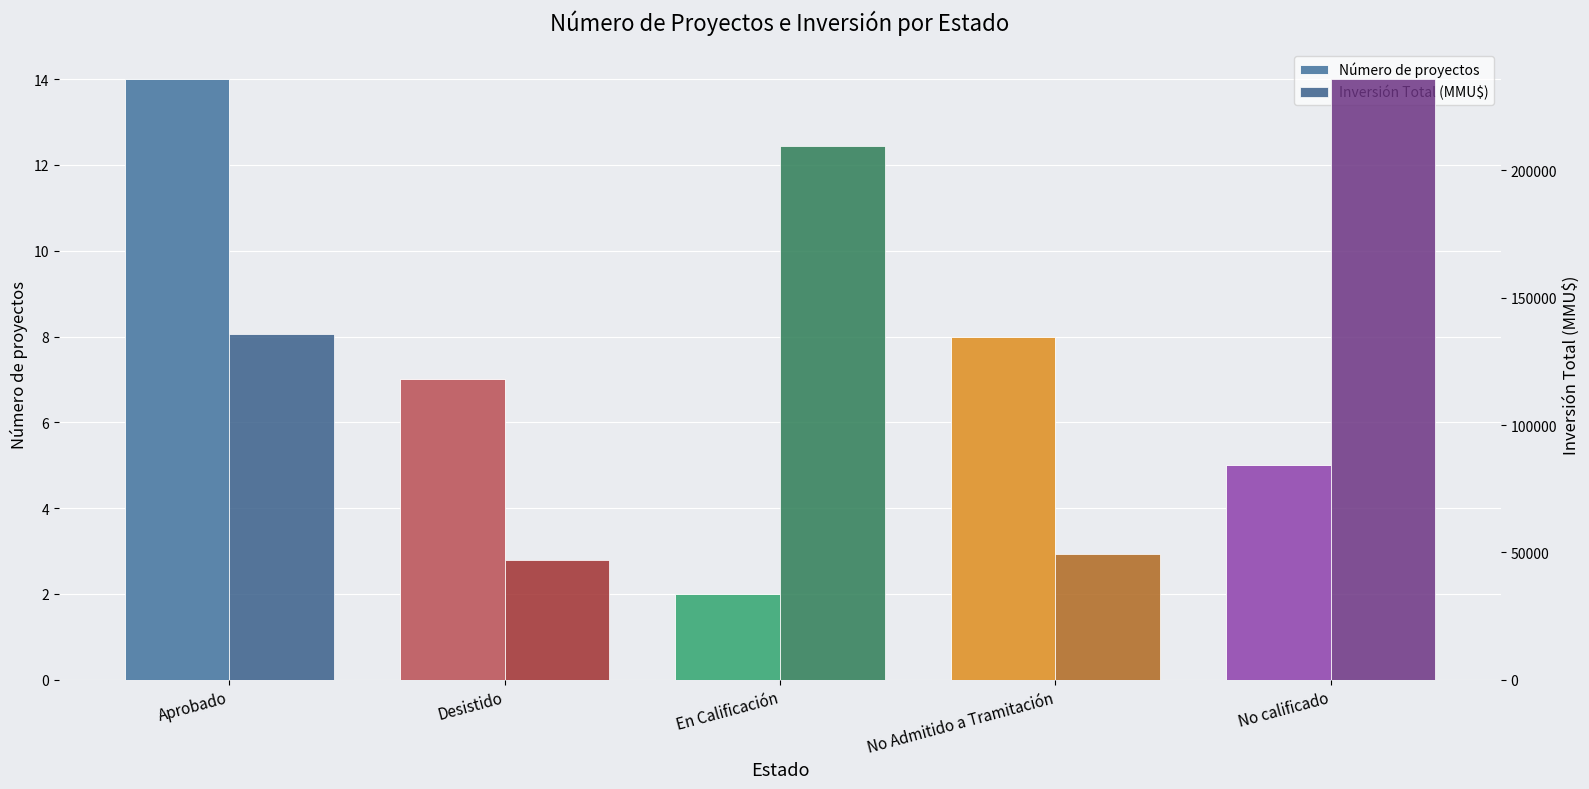

Reading left to right, list all the values displayed in this chart.

Número de proyectos: Aprobado=14	Desistido=7	En Calificación=2	No Admitido a Tramitación=8	No calificado=5
Inversión Total (MMU$): Aprobado=135866	Desistido=47051	En Calificación=209500	No Admitido a Tramitación=49480	No calificado=235827